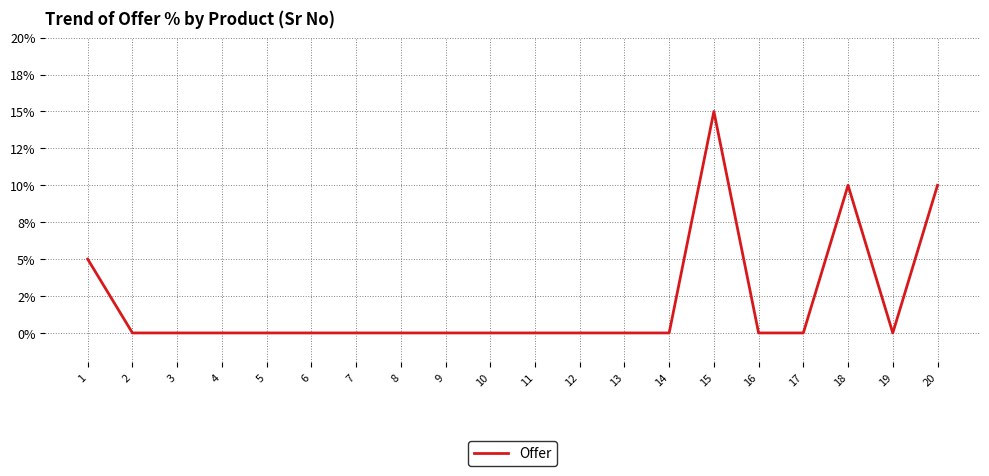

Does the chart display data point markers on the line(s)?

No